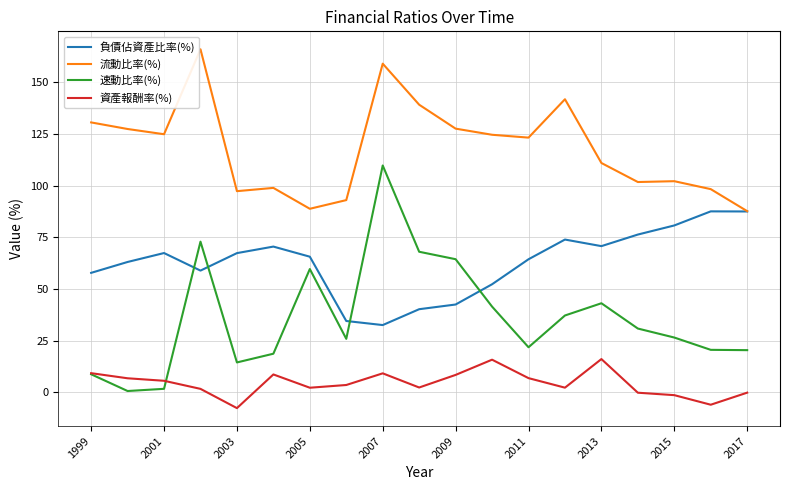

Which series has the largest total across all categories?

流動比率(%)